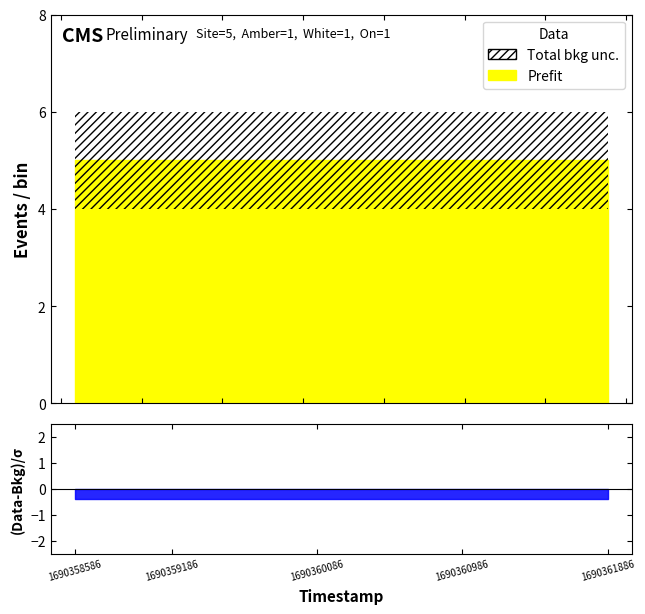

What is the greatest value displayed?

5